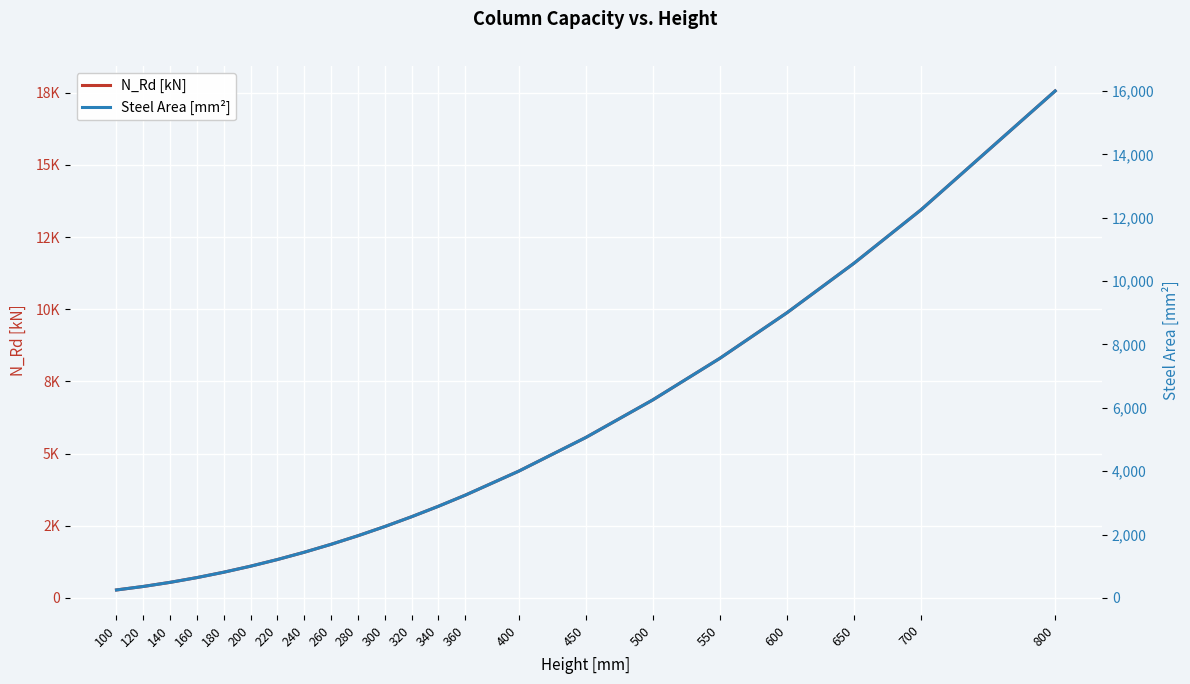

The N_Rd [kN] series shows 718.7 at 300. True or false?

False